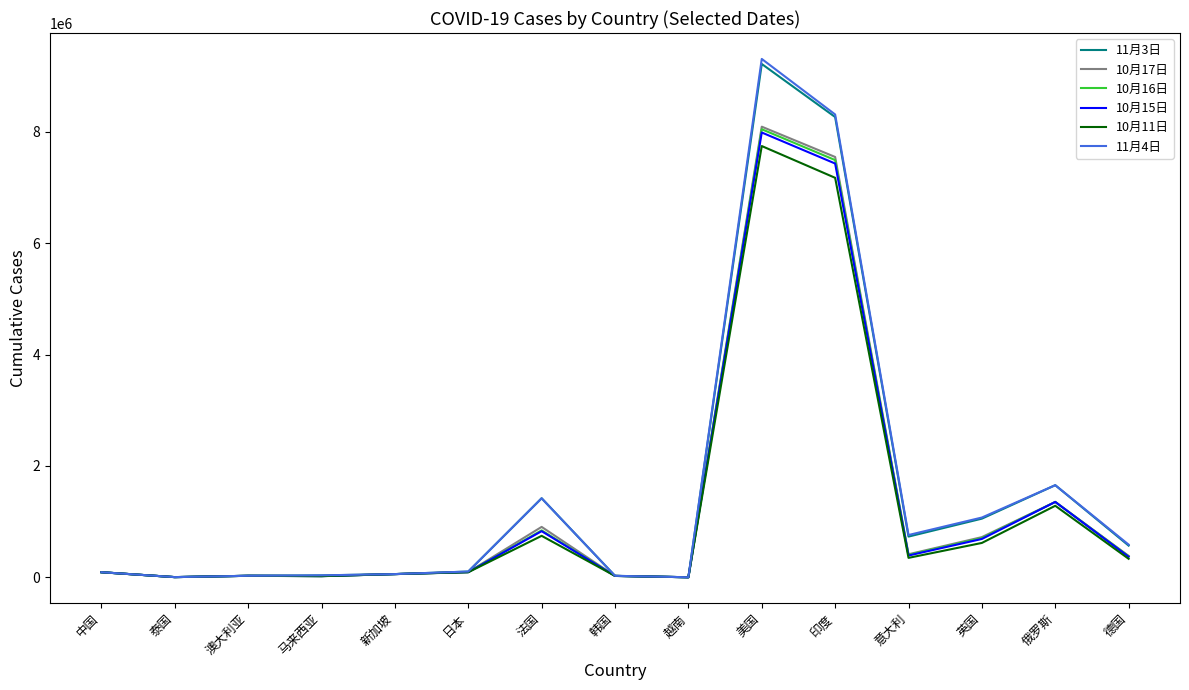

At which label is 10月11日 closest to 3873836?

俄罗斯